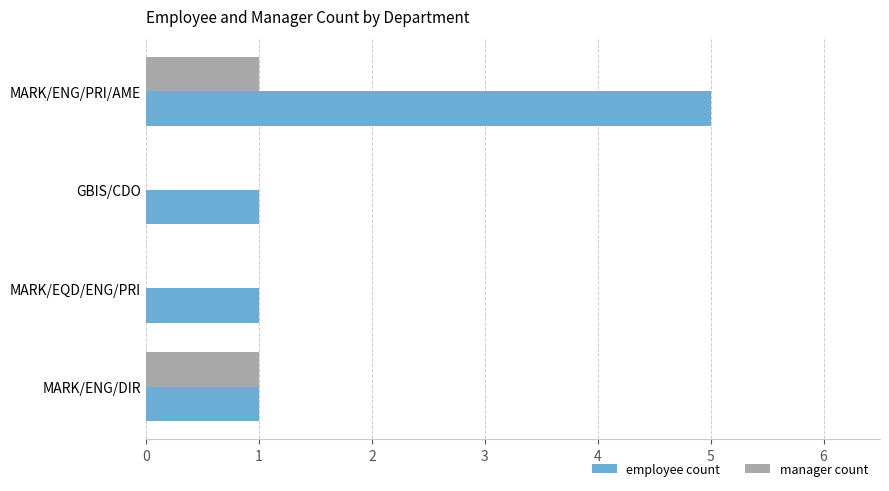

What is the sum of all manager count values?

2